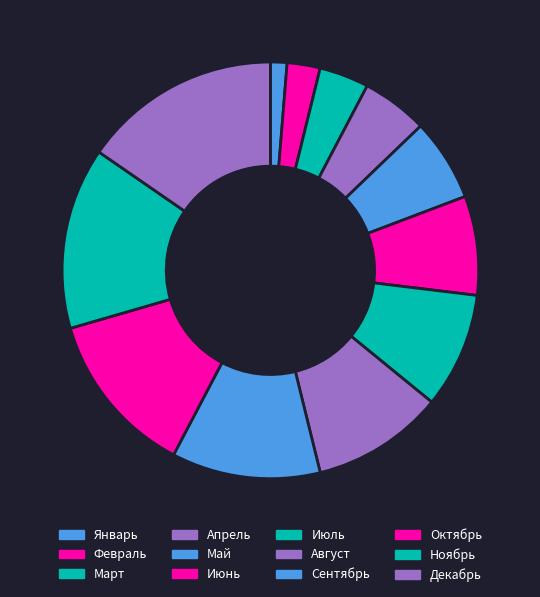

What is the change in value from Апрель to Май?

+1